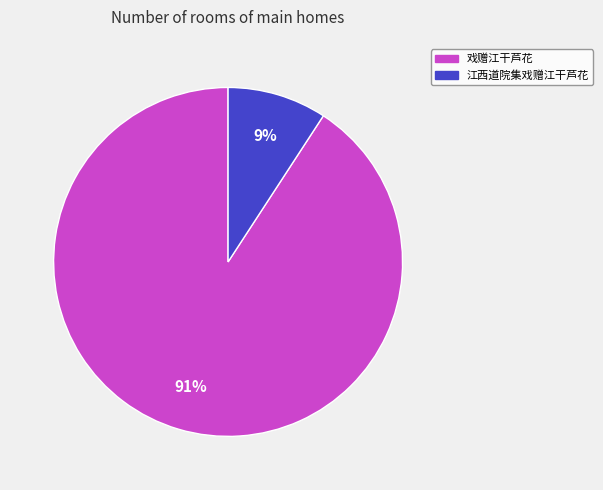

What is the majority slice?

戏赠江干芦花